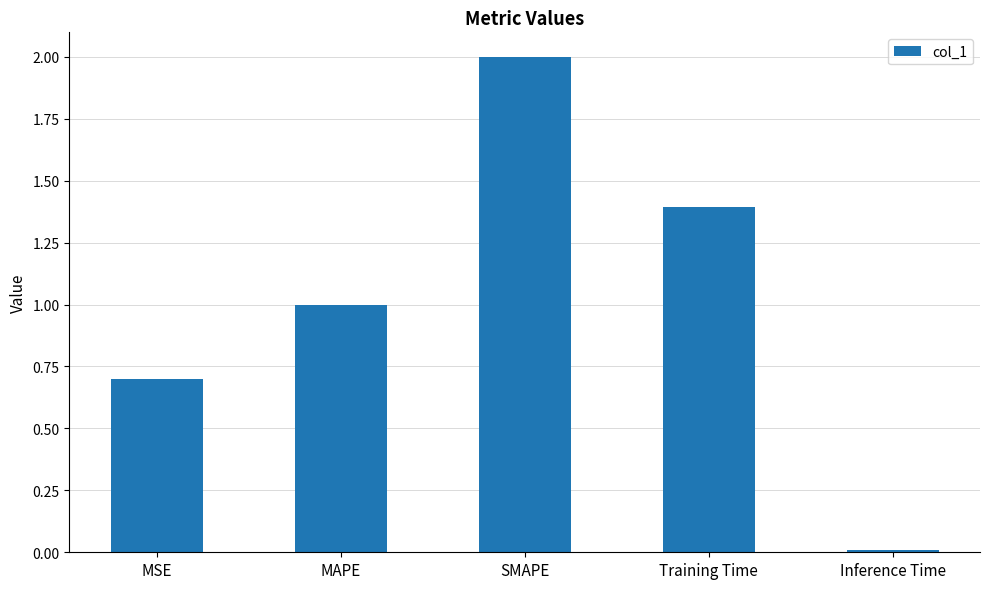

At which category does the chart reach its peak across all series?

SMAPE